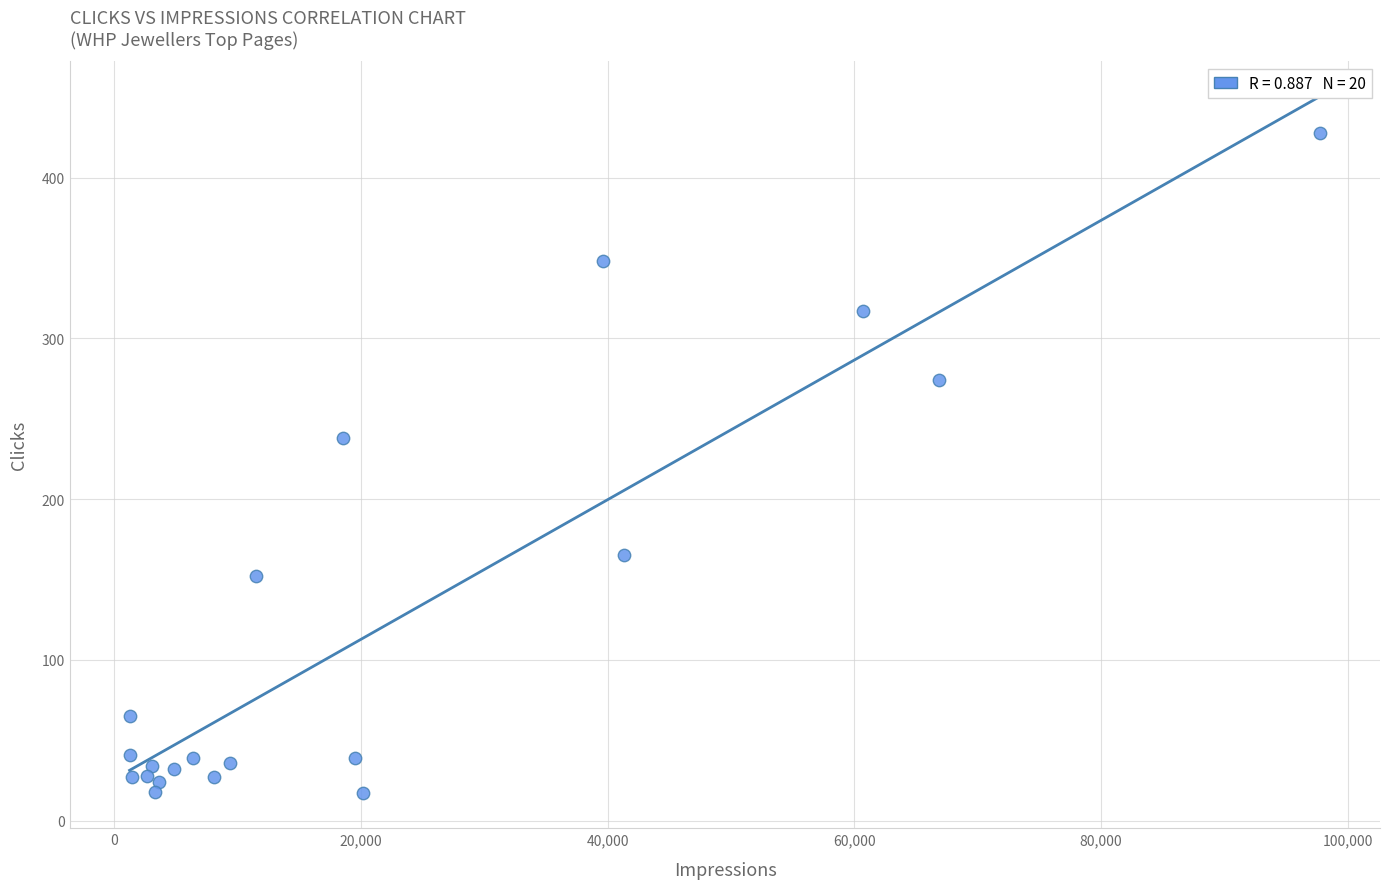

What Y value in the scatter plot is closest to 222?

238